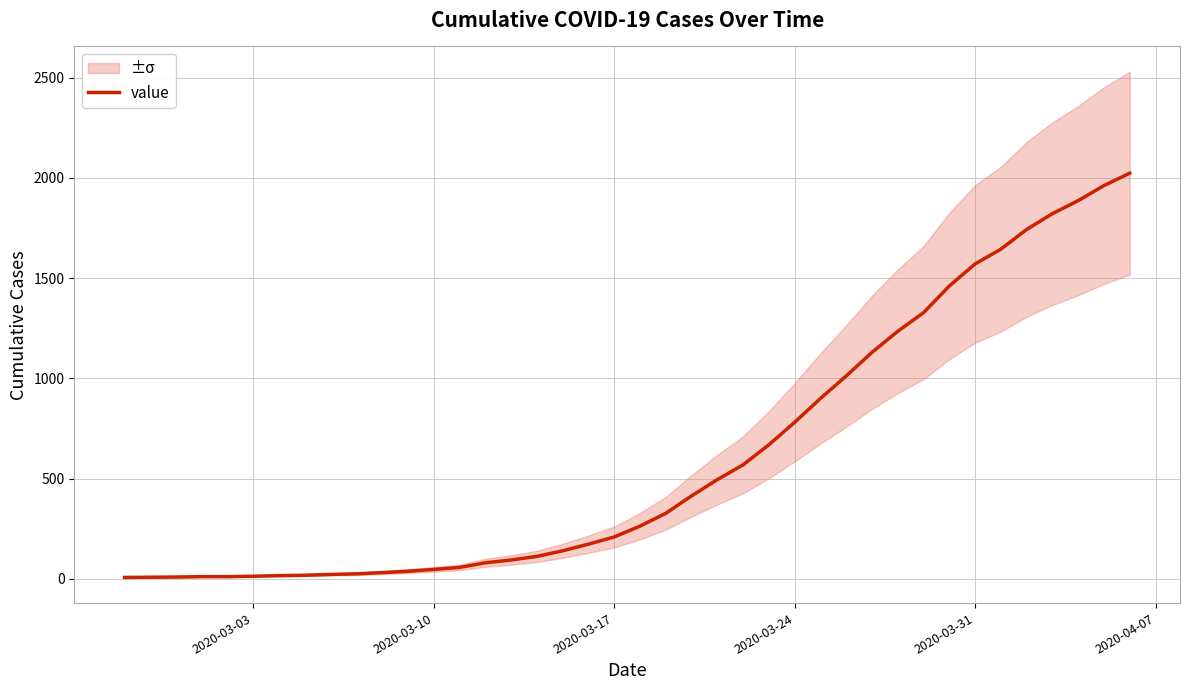

What is the maximum value for value?

2024